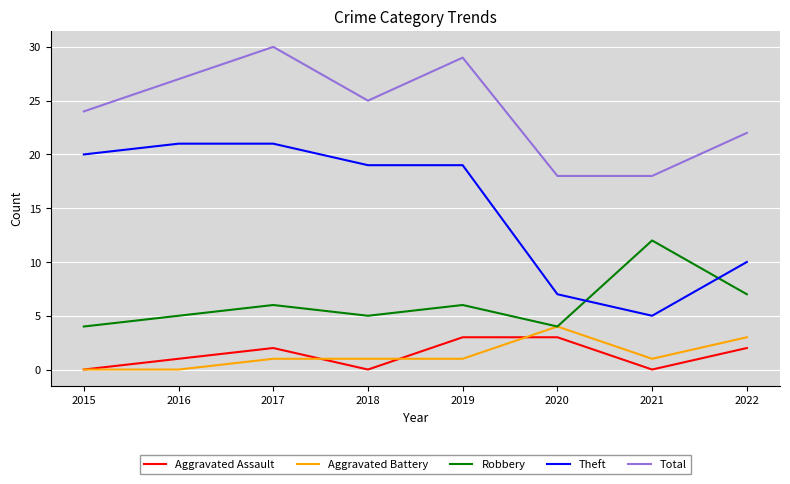

How many lines are shown in the chart?

5